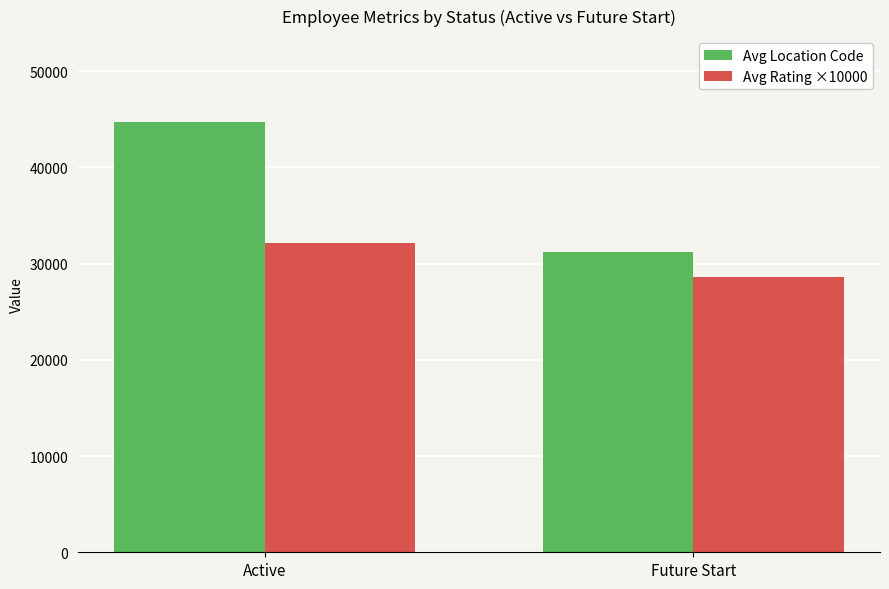

What is the sum of the Avg Location Code values at Active and Future Start?

75923